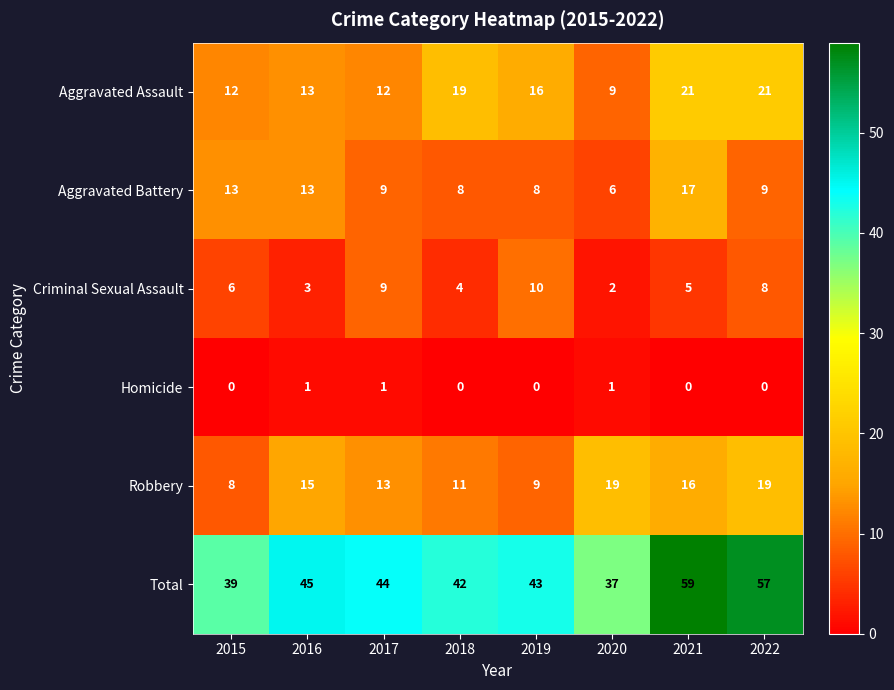

At which category is the sum across all series the highest?

2021